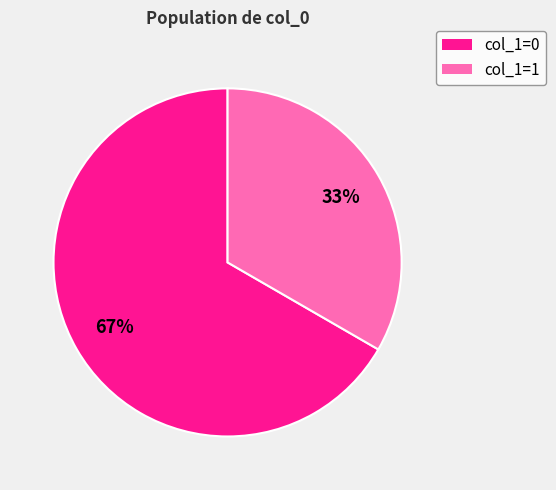

Does any single category account for the majority?

Yes